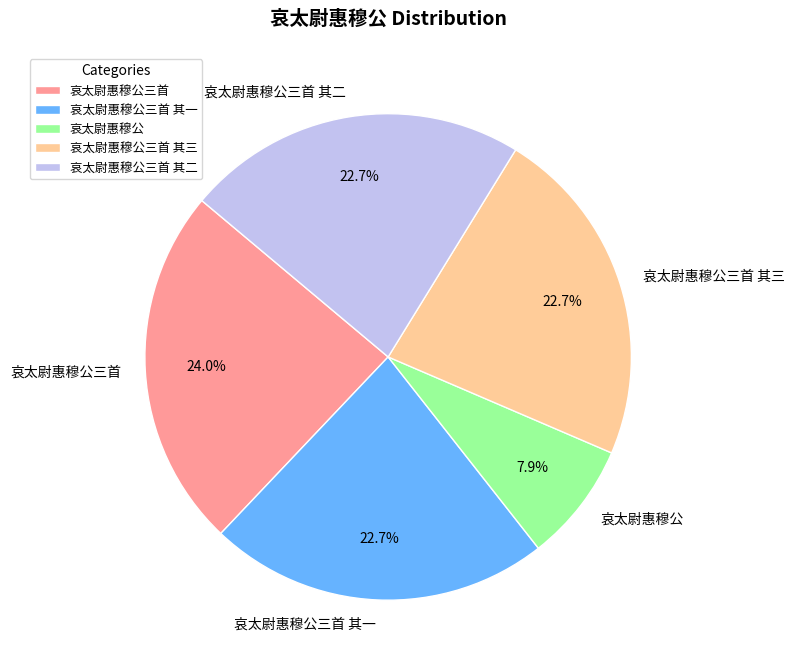

How much of the chart is everything except 哀太尉惠穆公三首 其三?

77.3%